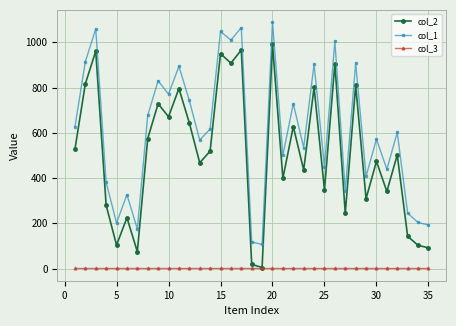

True or false: col_3 and col_1 cross at least once.

False